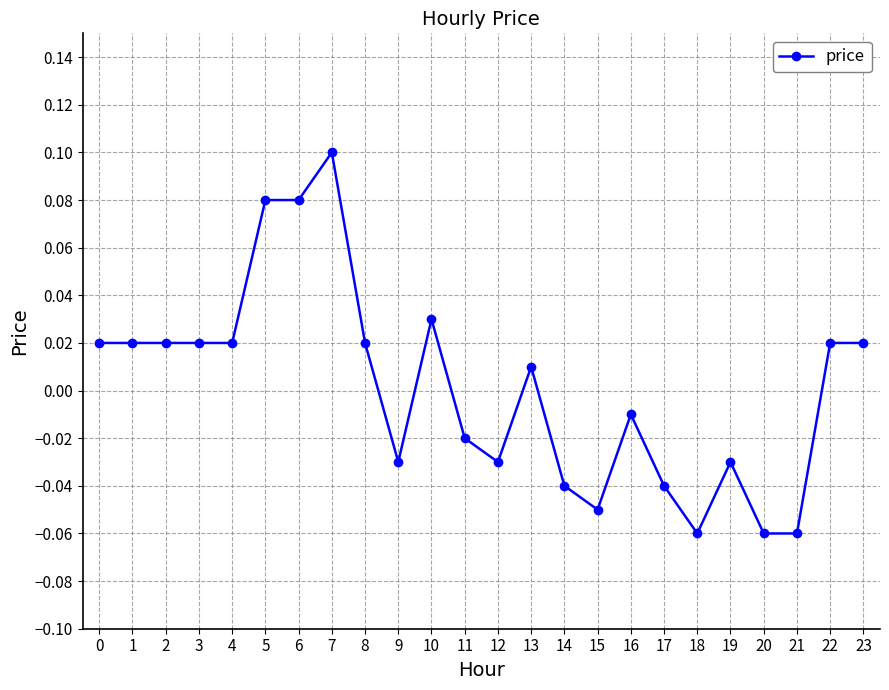

Which has a higher value, 5 or 8?

5